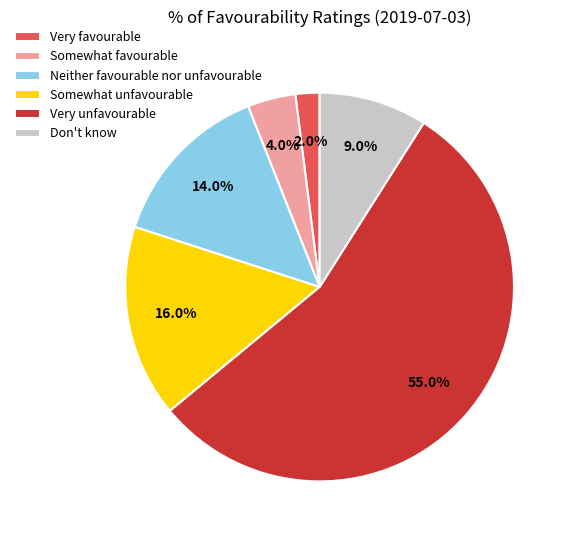

What portion of the pie excludes Somewhat favourable?

96.0%